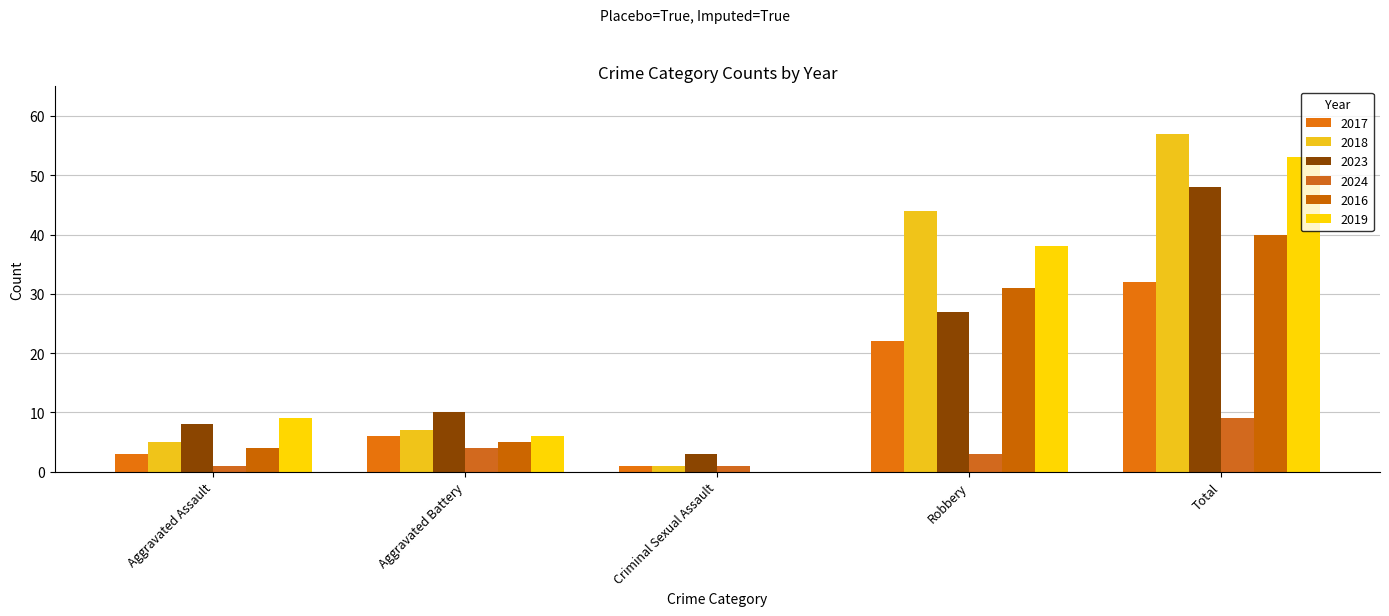

Reading left to right, transcribe all the data shown in this chart.

2017: Aggravated Assault=3	Aggravated Battery=6	Criminal Sexual Assault=1	Robbery=22	Total=32
2018: Aggravated Assault=5	Aggravated Battery=7	Criminal Sexual Assault=1	Robbery=44	Total=57
2023: Aggravated Assault=8	Aggravated Battery=10	Criminal Sexual Assault=3	Robbery=27	Total=48
2024: Aggravated Assault=1	Aggravated Battery=4	Criminal Sexual Assault=1	Robbery=3	Total=9
2016: Aggravated Assault=4	Aggravated Battery=5	Criminal Sexual Assault=0	Robbery=31	Total=40
2019: Aggravated Assault=9	Aggravated Battery=6	Criminal Sexual Assault=0	Robbery=38	Total=53